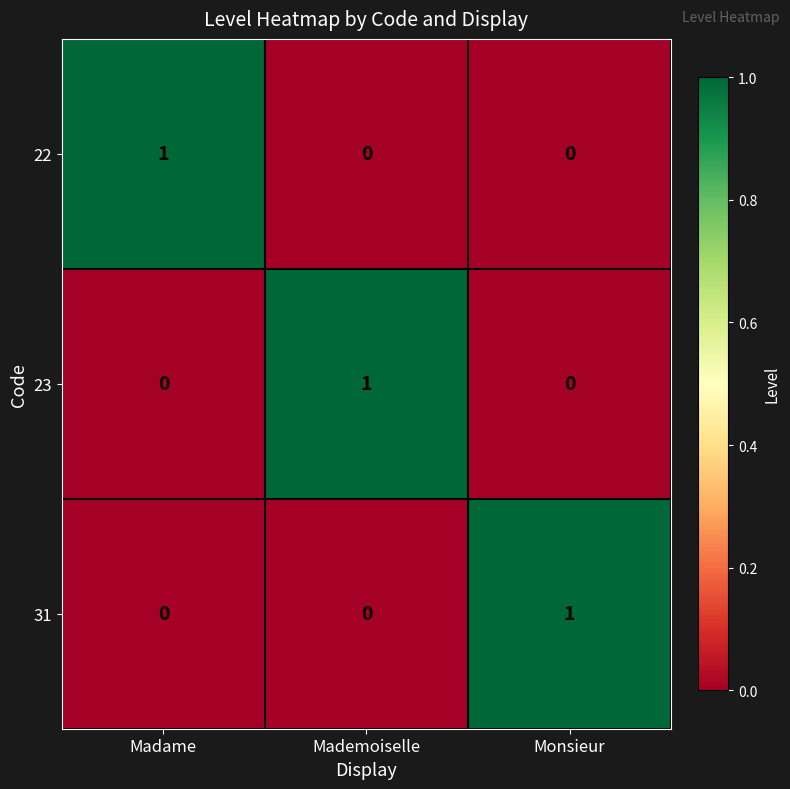

How many categories are shown in the chart?

3